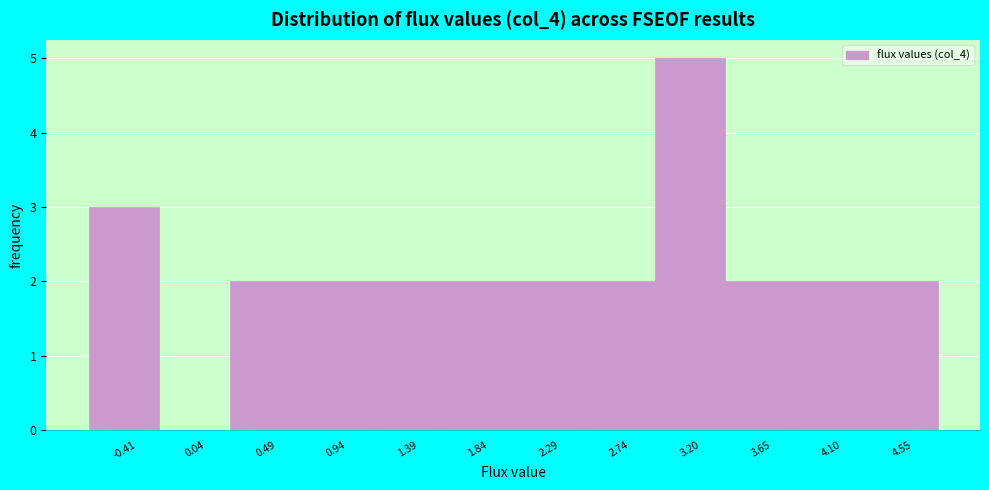

Reading left to right, what are all the values shown in this chart?

-0.41=3	0.04=0	0.49=2	0.94=2	1.39=2	1.84=2	2.29=2	2.74=2	3.20=5	3.65=2	4.10=2	4.55=2